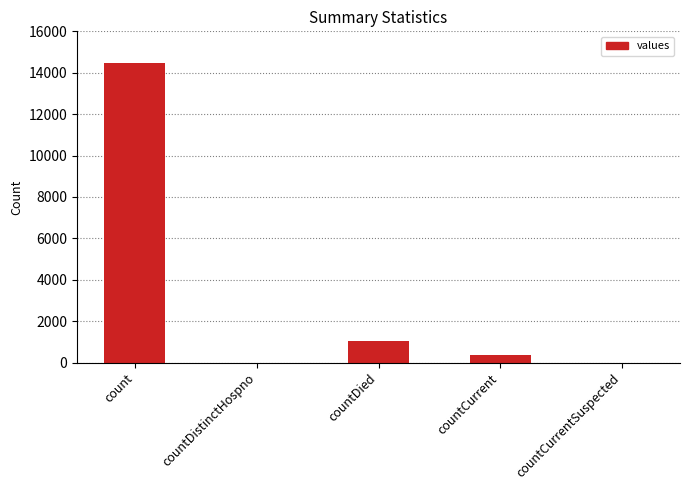

Which has a higher value, countCurrentSuspected or count?

count